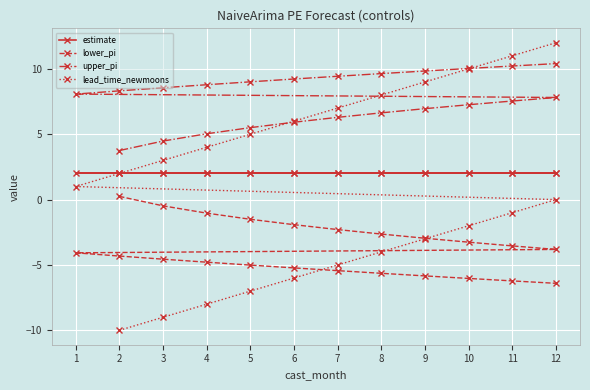

What is the maximum value shown in the chart?

12.0